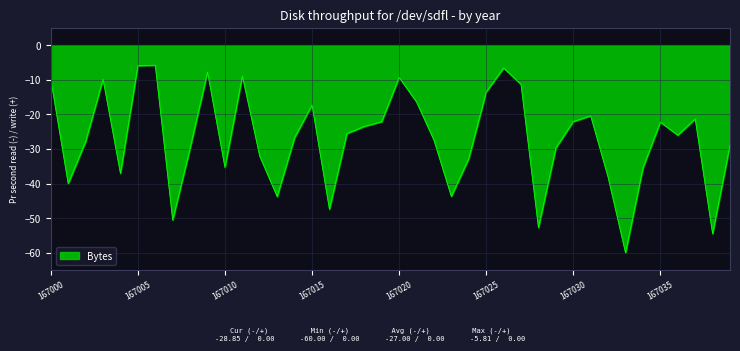

What is the difference between the maximum and minimum values?

54.2